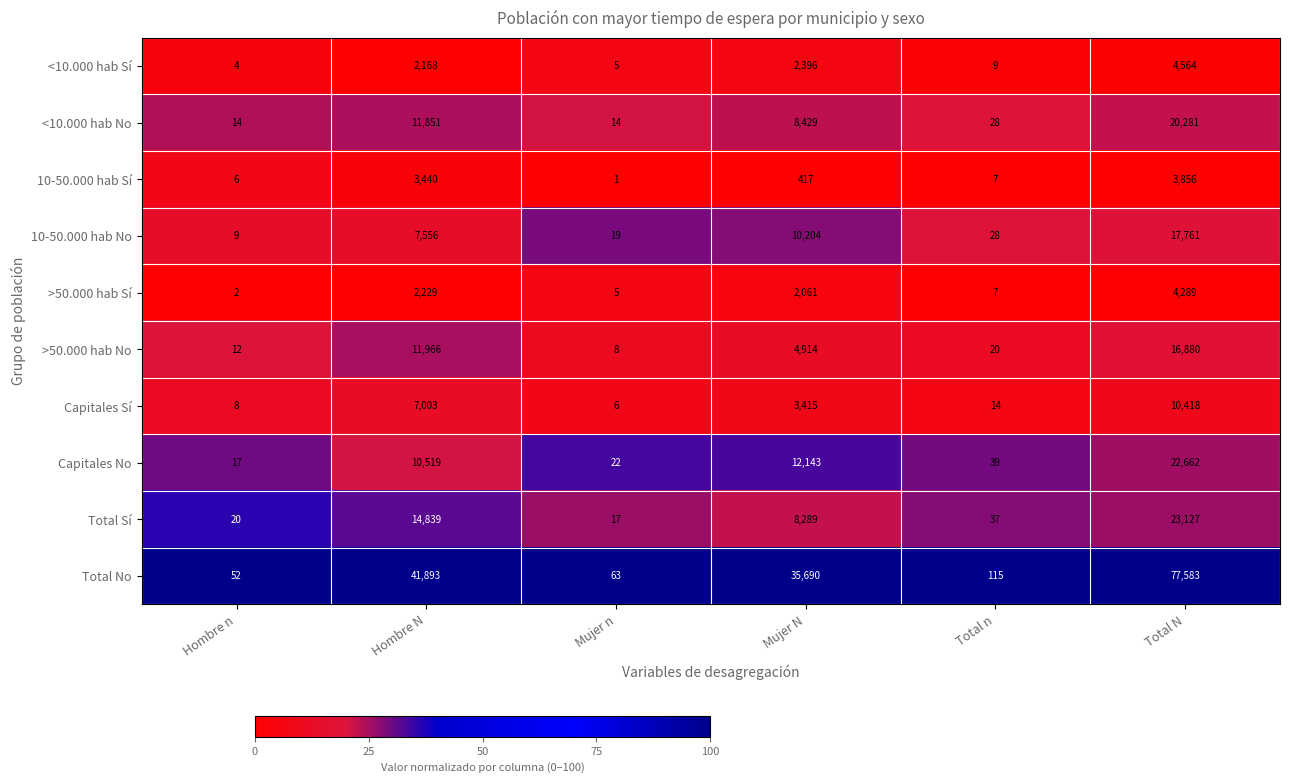

What is the total value across all series at Total n?

304